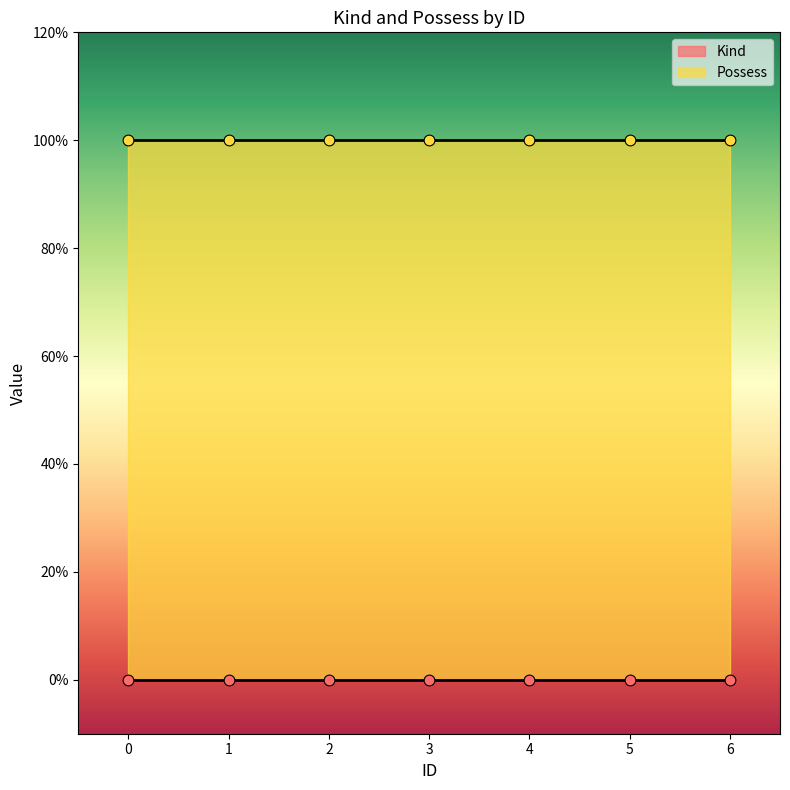

What are all the series names shown in the legend?

Kind, Possess